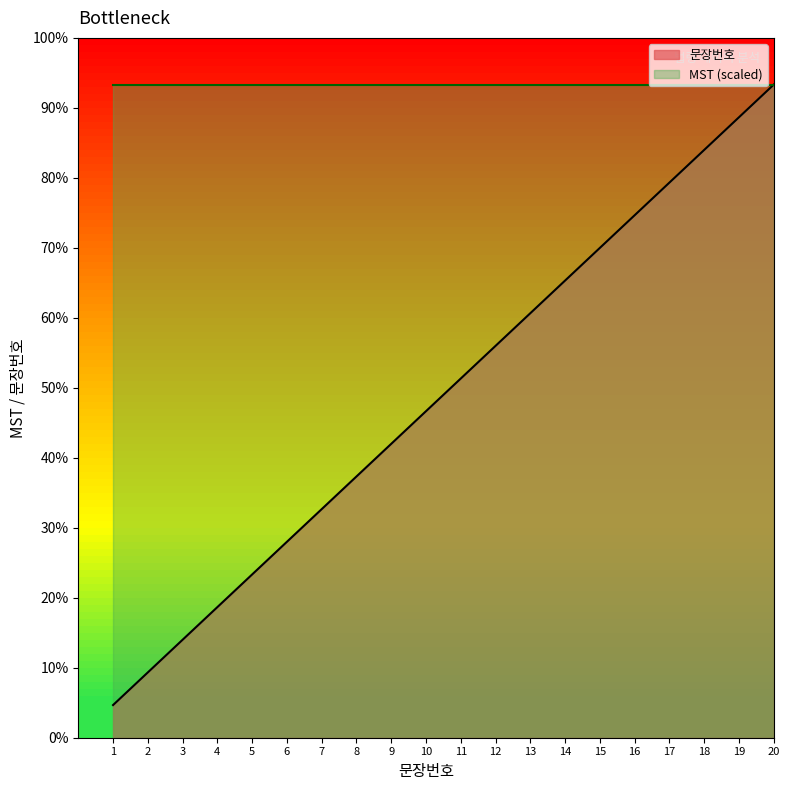

At which label is the value closest to 147000?

10